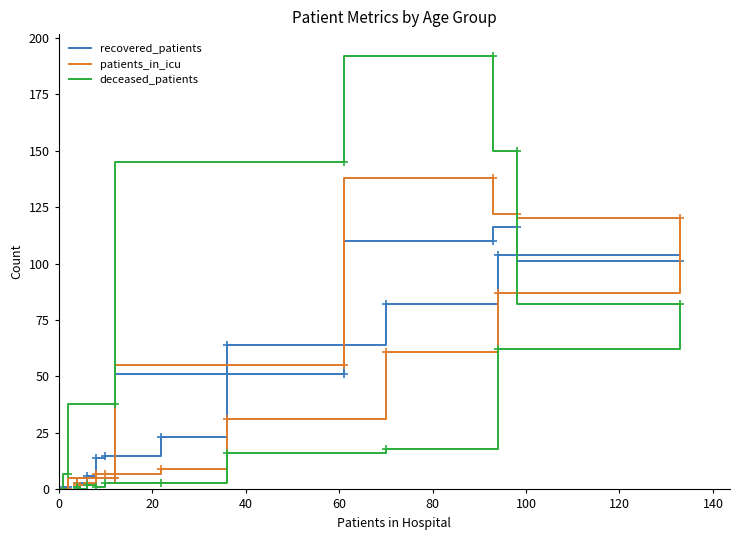

How many categories are shown in the chart?

16